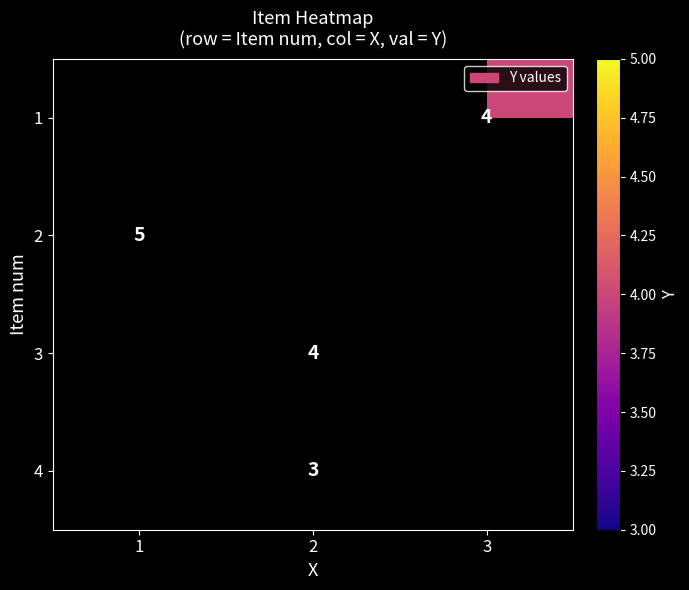

Between 3 and 2, which is larger?

2